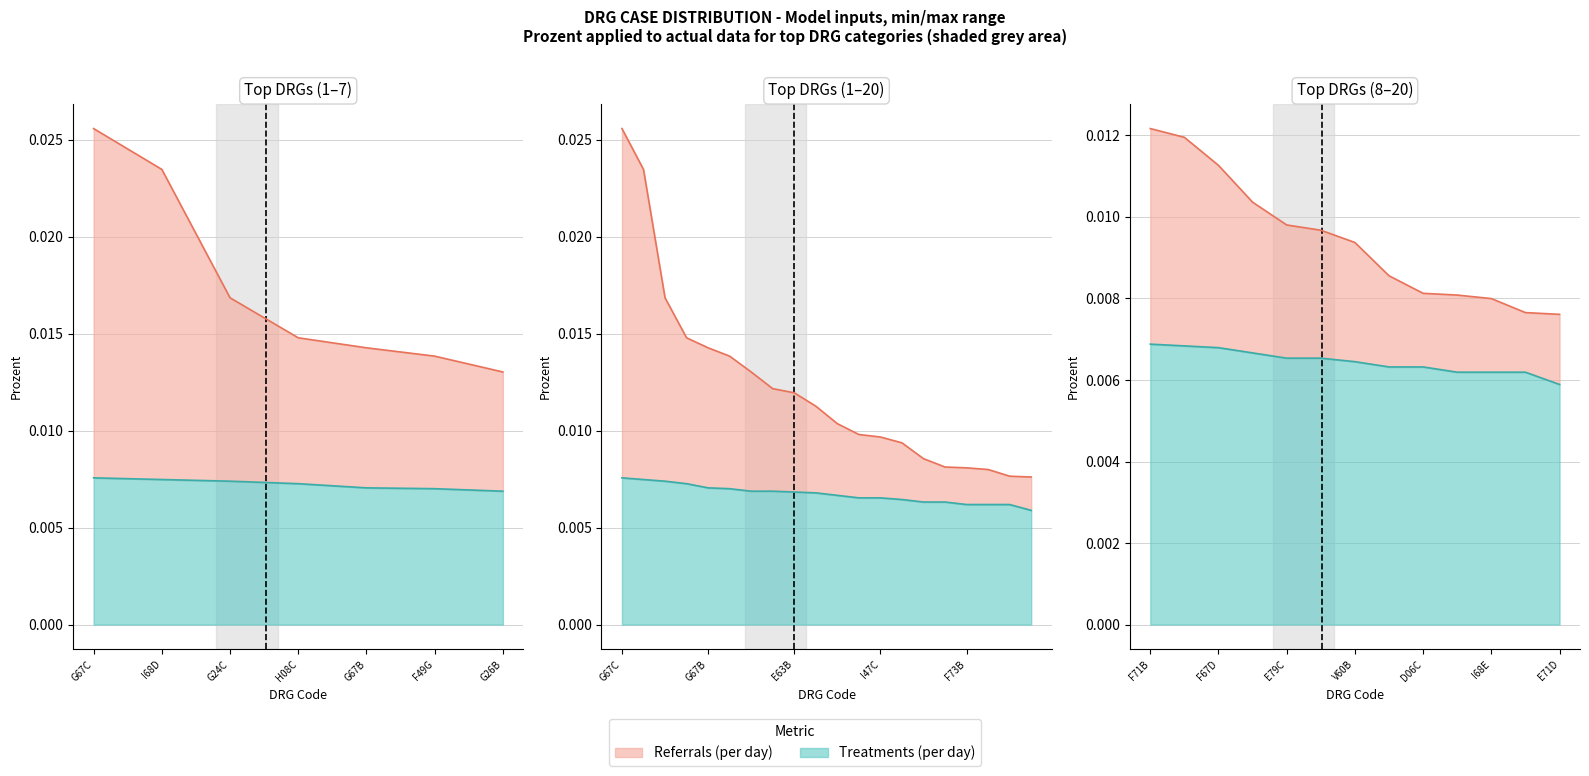

Which has a higher value, E71D or D61Z?

D61Z